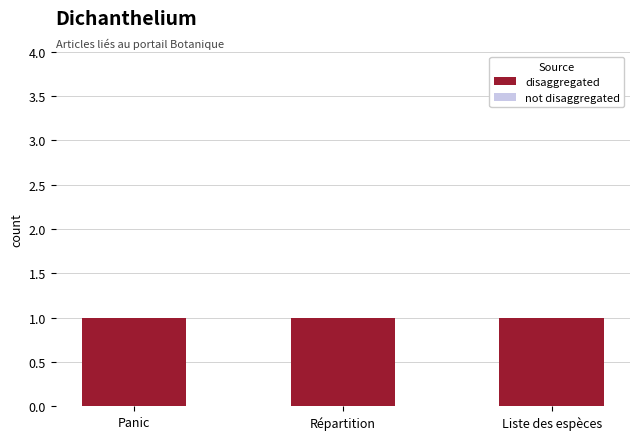

What is the sum of the disaggregated values at Répartition and Liste des espèces?

2